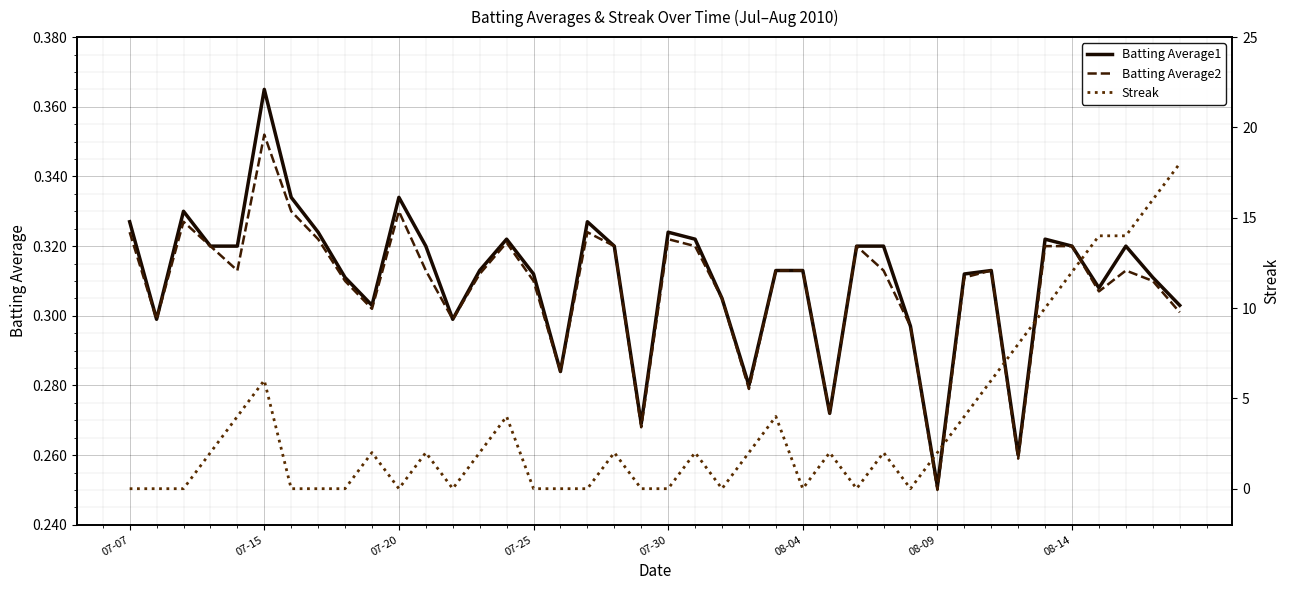

At which label is Batting Average2 closest to 0?

08-09